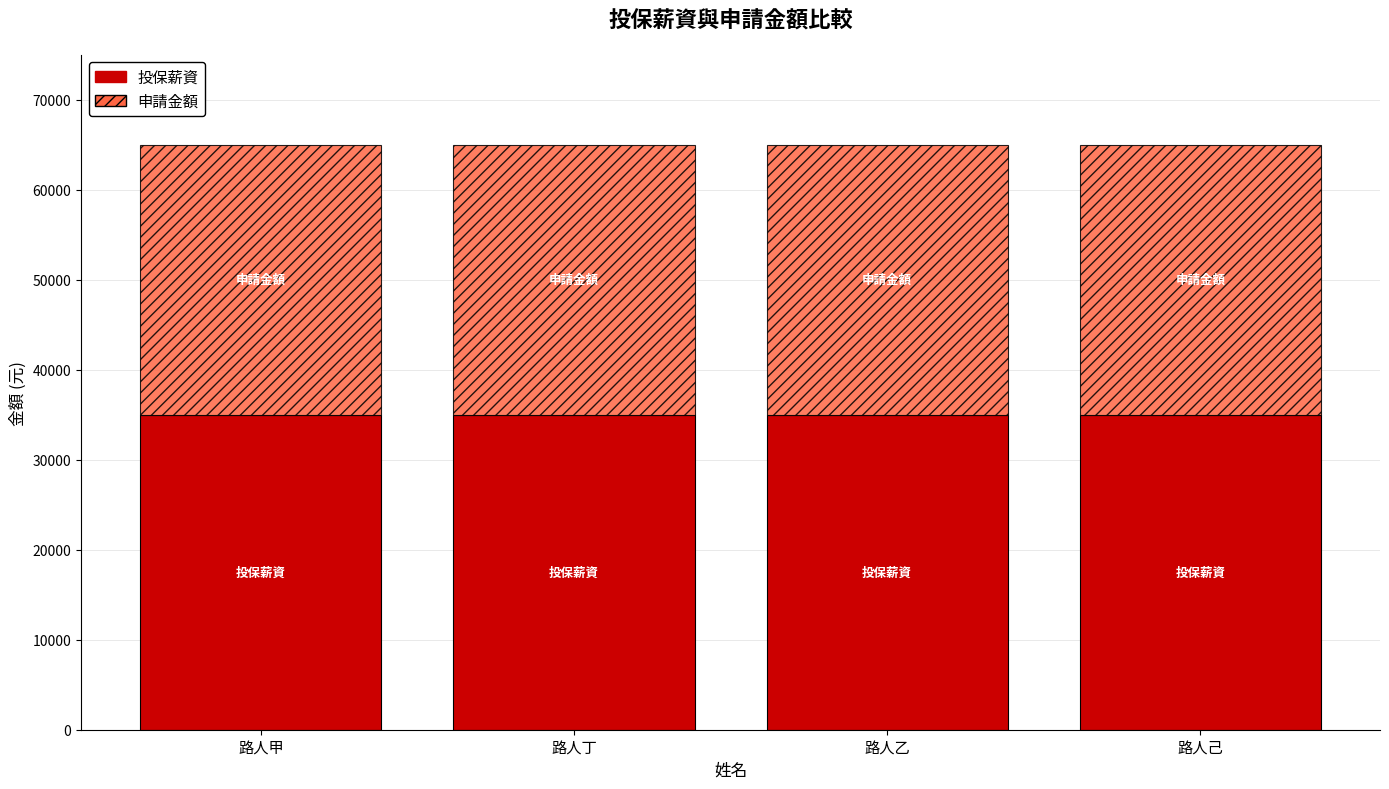

What is the total value across all series at 路人己?

65000